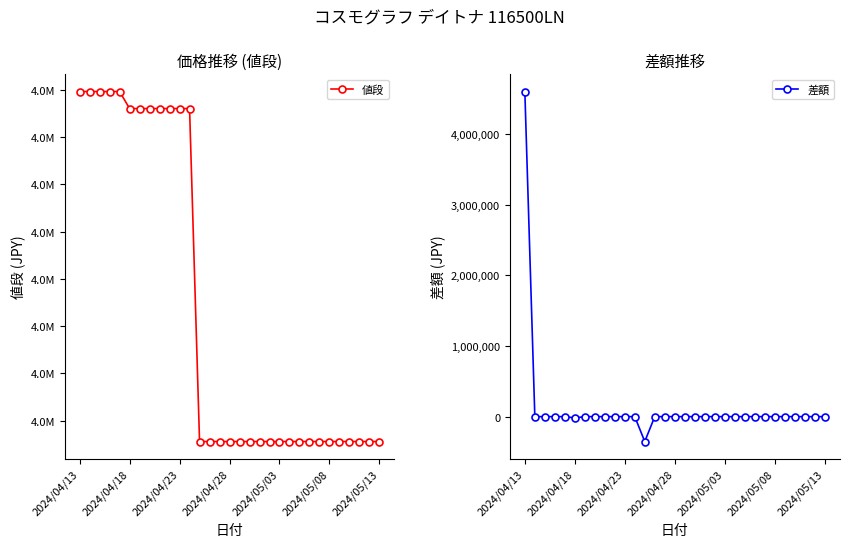

Reading left to right, list all the values displayed in this chart.

値段: 4598000	4598000	4598000	4598000	4598000	4580000	4580000	4580000	4580000	4580000	4580000	4580000	4228000	4228000	4228000	4228000	4228000	4228000	4228000	4228000	4228000	4228000	4228000	4228000	4228000	4228000	4228000	4228000	4228000	4228000	4228000
差額: 4598000	0	0	0	0	-18000	0	0	0	0	0	0	-352000	0	0	0	0	0	0	0	0	0	0	0	0	0	0	0	0	0	0